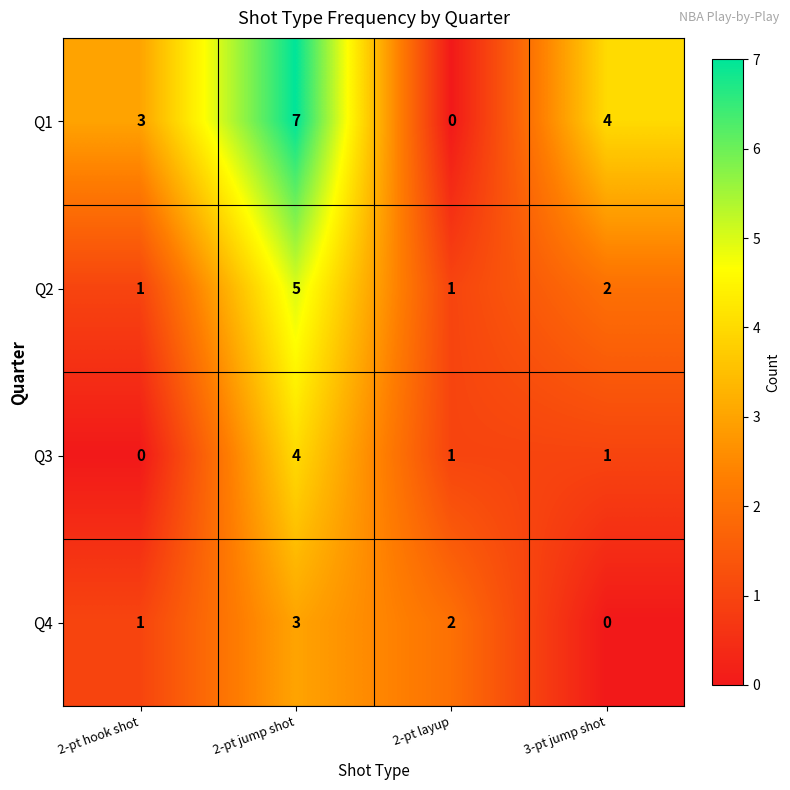

How many distinct data groups are displayed?

4